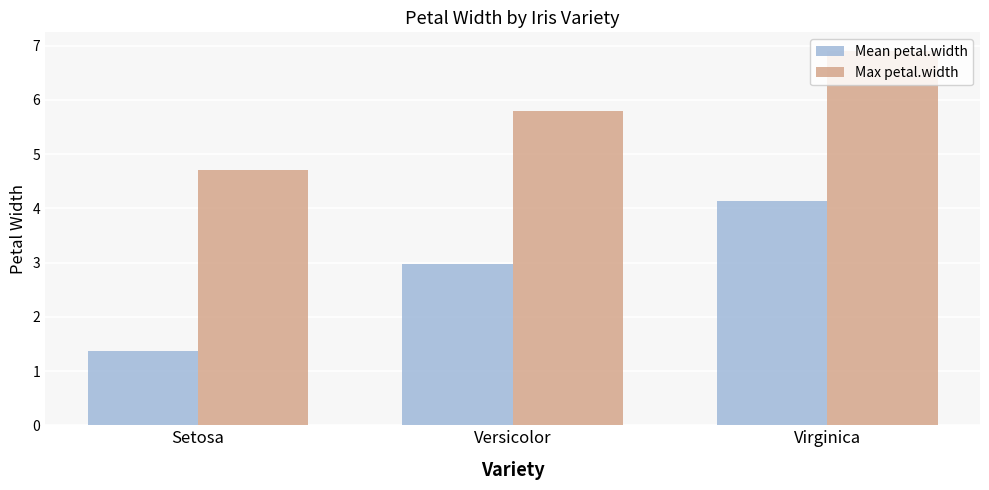

How many categories are shown in the chart?

3